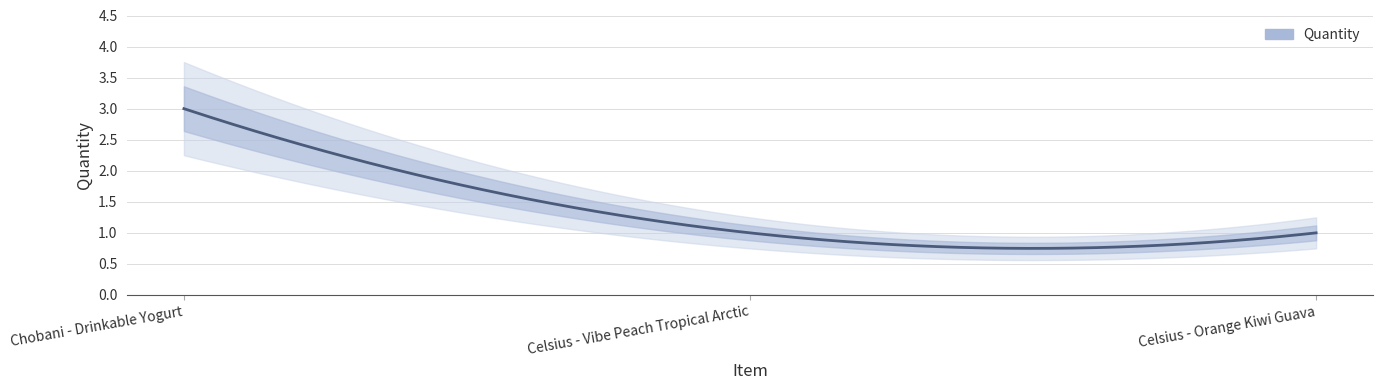

What is the approximate value at Celsius - Vibe Peach Tropical Arctic?

1